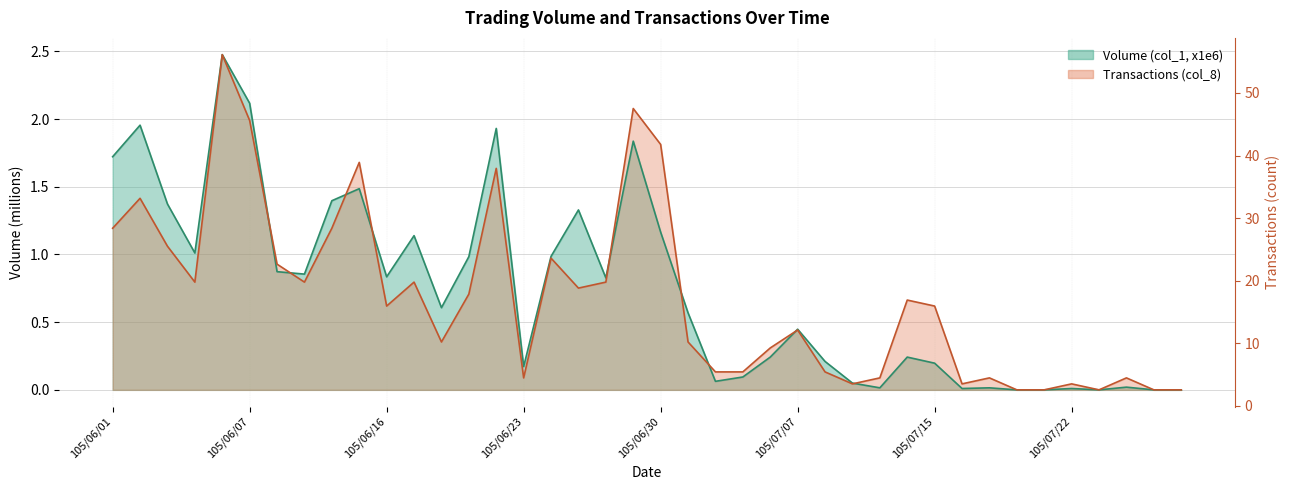

In Transactions (col_8), how many points are lower than both neighbors (excluding endpoints)?

9